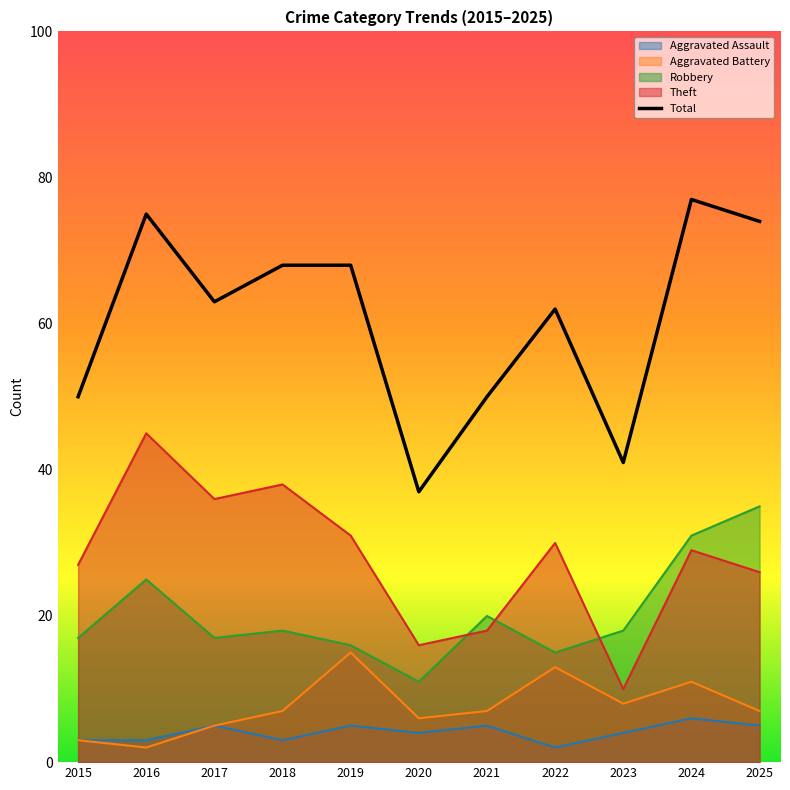

What is the average value?

60